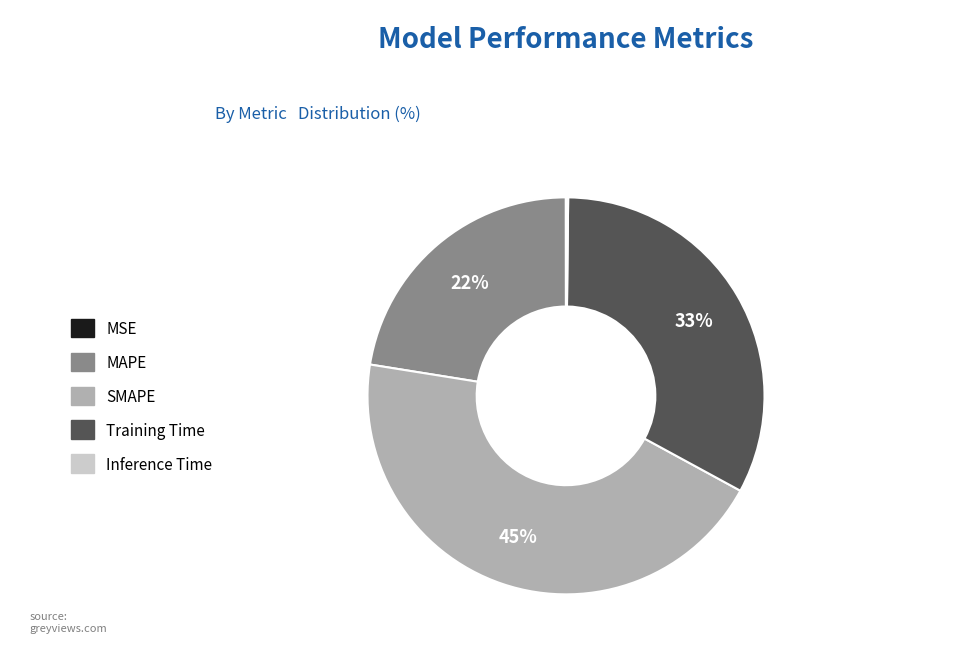

To the nearest percent, what is the difference between the largest and smallest slice percentages?

45%